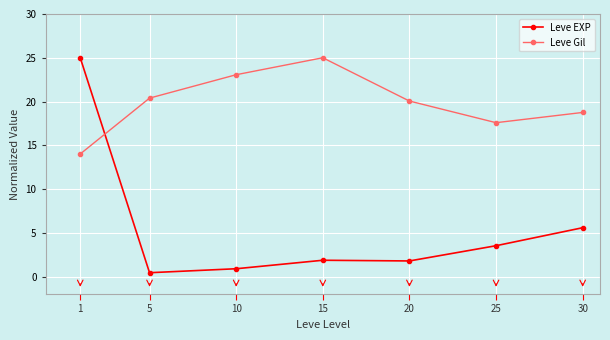

Where does the Leve Gil series first go above 20?

5